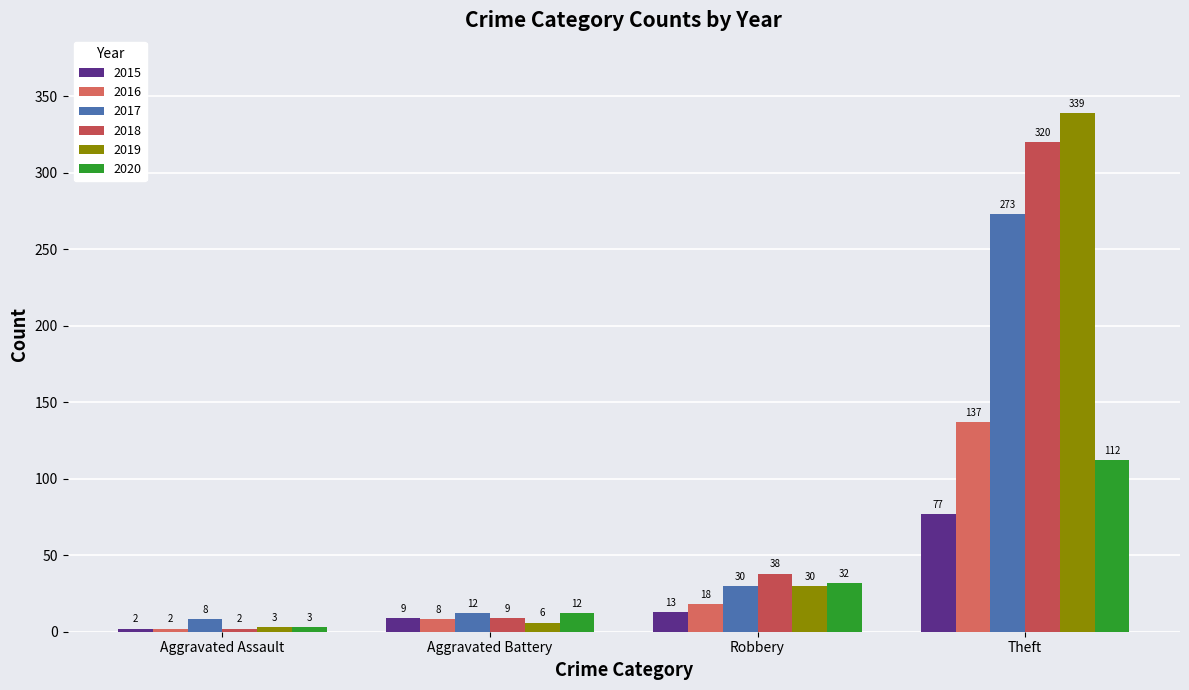

What is the smallest value displayed?

2